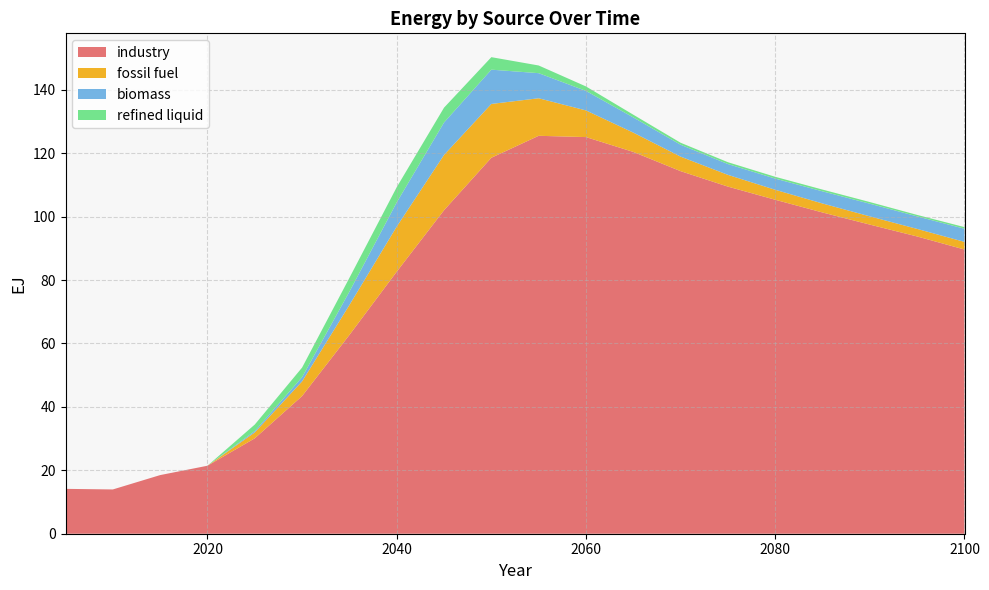

Reading left to right, transcribe all the data shown in this chart.

industry: 2005=14.1	2010=14.0	2015=18.5	2020=21.4	2025=30.1	2030=43.4	2035=62.7	2040=82.6	2045=102.0	2050=118.6	2055=125.5	2060=125.1	2065=120.4	2070=114.3	2075=109.4	2080=105.3	2085=101.3	2090=97.5	2095=93.7	2100=89.6
biomass: 2005=0.0	2010=0.0	2015=0.0	2020=0.0	2025=0.4	2030=1.3	2035=4.2	2040=7.6	2045=10.2	2050=10.8	2055=7.9	2060=6.2	2065=4.8	2070=3.7	2075=3.4	2080=3.5	2085=3.8	2090=4.0	2095=4.0	2100=4.1
fossil fuel: 2005=0.0	2010=0.0	2015=0.0	2020=0.0	2025=1.9	2030=4.6	2035=9.4	2040=14.2	2045=17.4	2050=17.0	2055=11.8	2060=8.4	2065=6.1	2070=4.6	2075=3.7	2080=3.1	2085=2.8	2090=2.6	2095=2.4	2100=2.4
refined liquid: 2005=0.0	2010=0.0	2015=0.0	2020=0.0	2025=2.1	2030=3.0	2035=4.3	2040=4.8	2045=4.7	2050=3.9	2055=2.4	2060=1.4	2065=0.9	2070=0.6	2075=0.6	2080=0.6	2085=0.6	2090=0.5	2095=0.5	2100=0.5